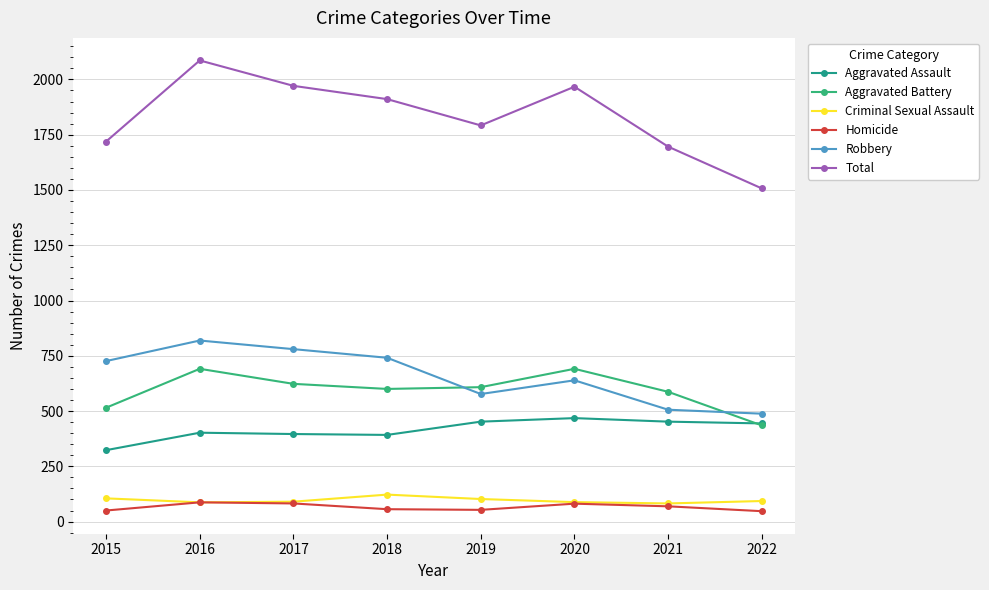

In Aggravated Battery, how many points are higher than both neighbors (excluding endpoints)?

2